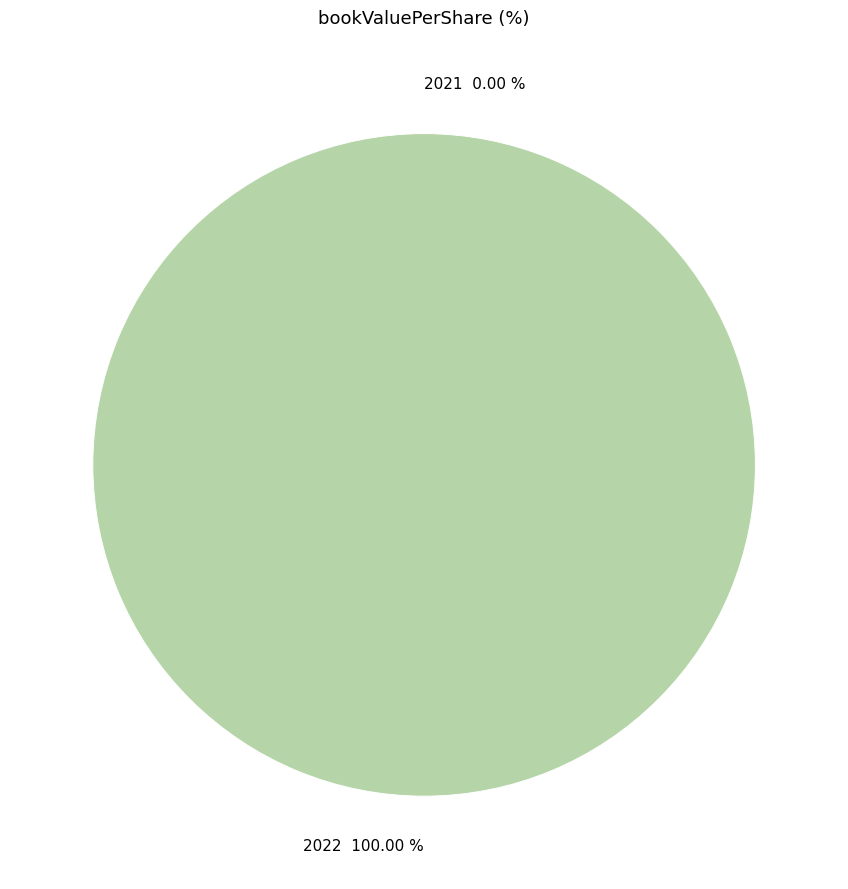

Which category has the biggest portion of the pie?

2022